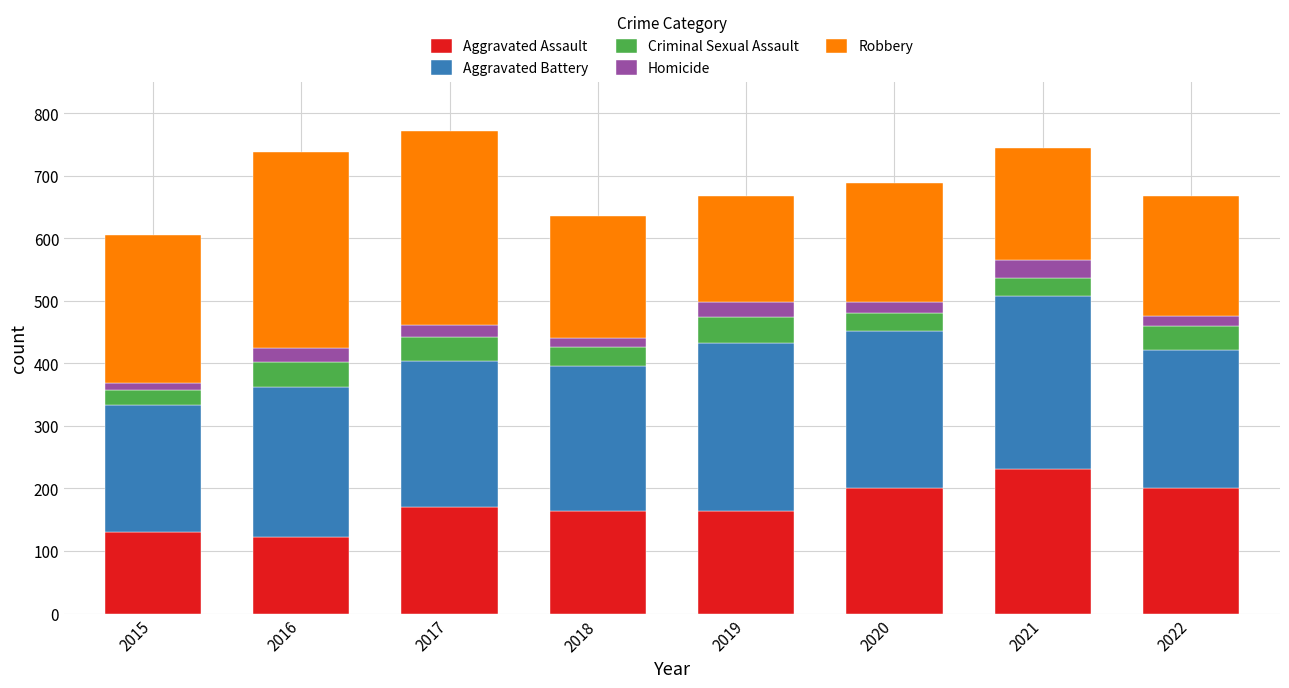

What is the lowest value of the Aggravated Assault series?

123